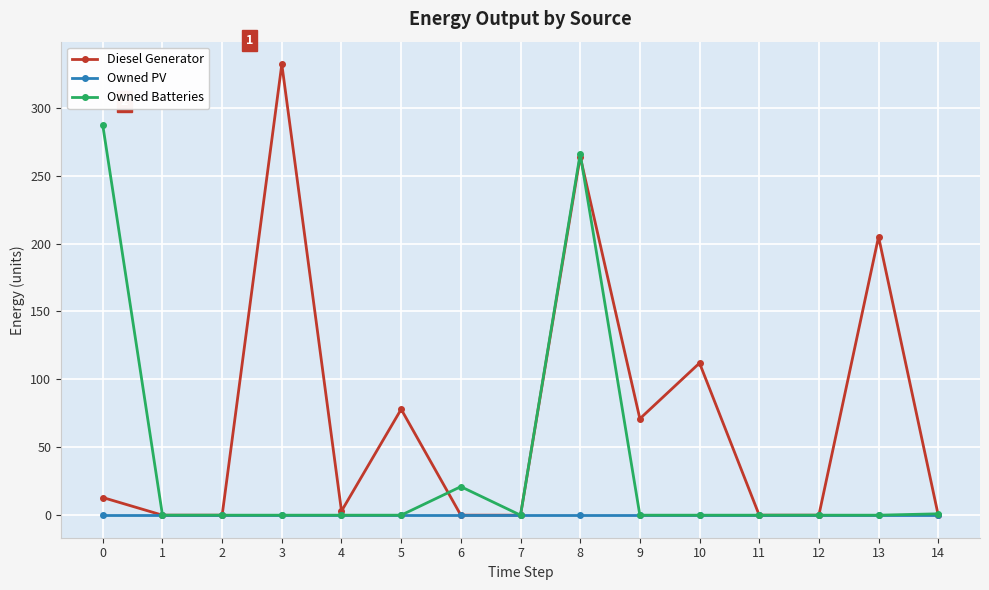

What are all the series names shown in the legend?

Diesel Generator, Owned PV, Owned Batteries